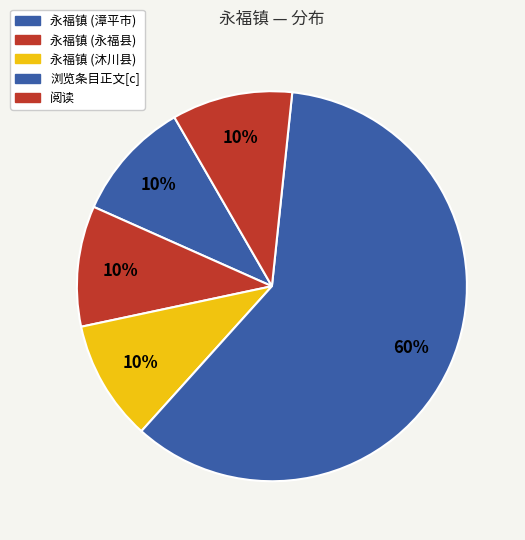

What percentage is the 永福镇 (沐川县) slice, to the nearest percent?

10%